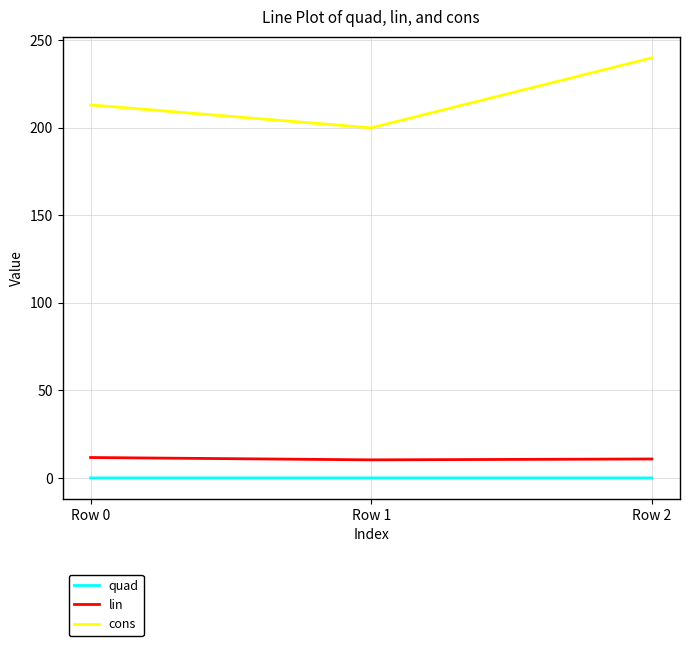

At how many categories does at least one series exceed 154?

3